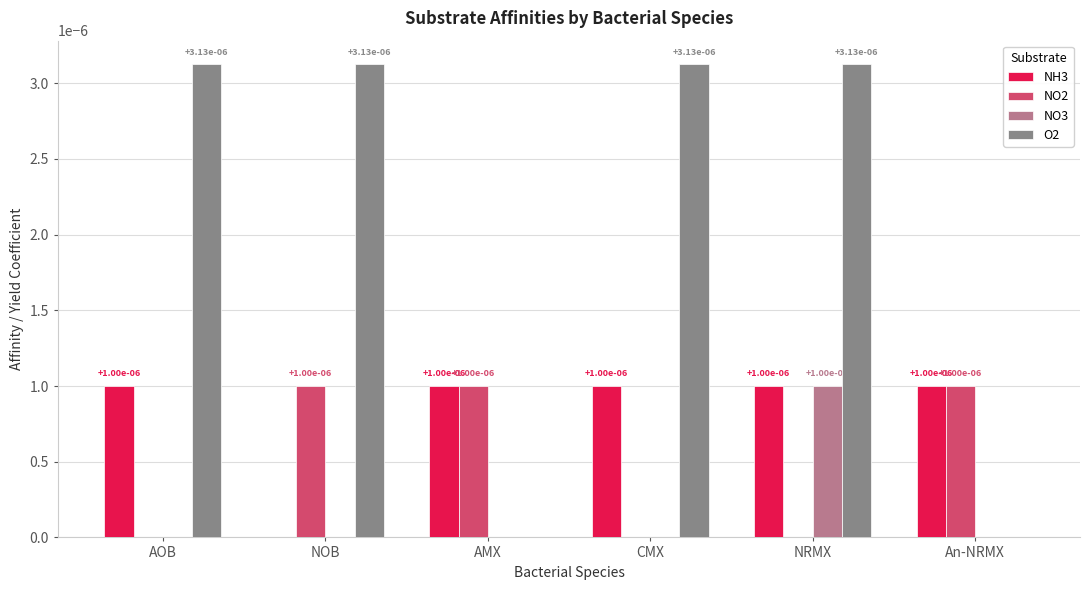

The value of NO3 at AMX is 0.0. True or false?

True